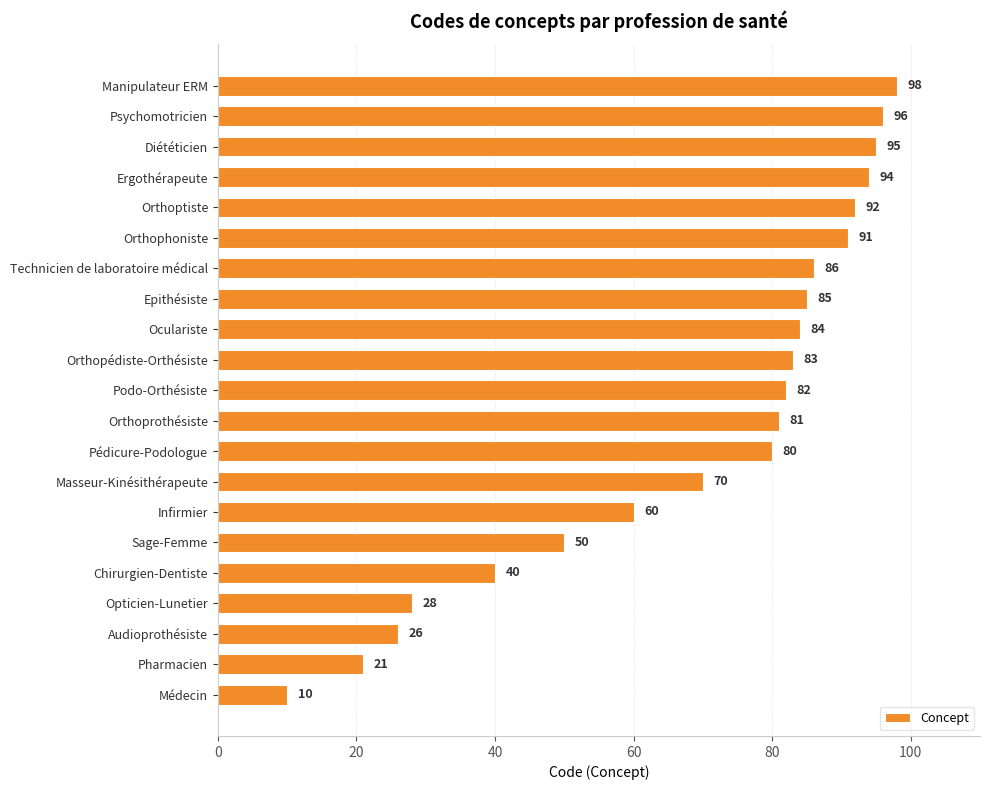

How many data points are less than 82?

10